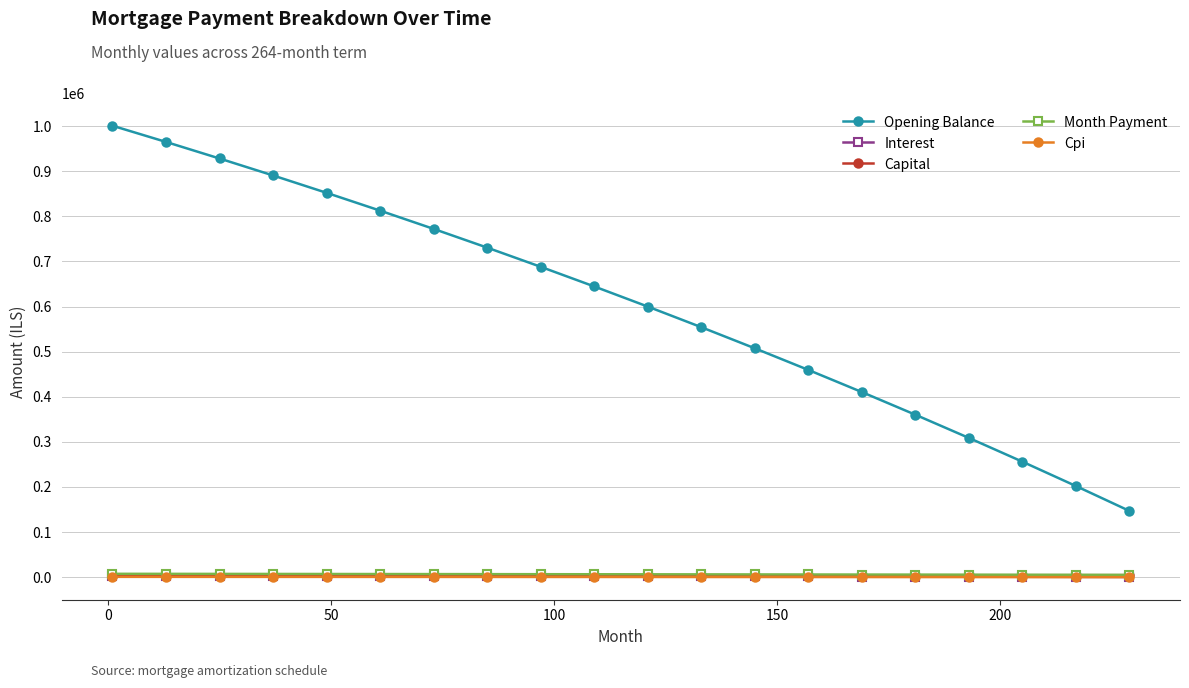

Which series has the largest range (max minus min)?

Opening Balance